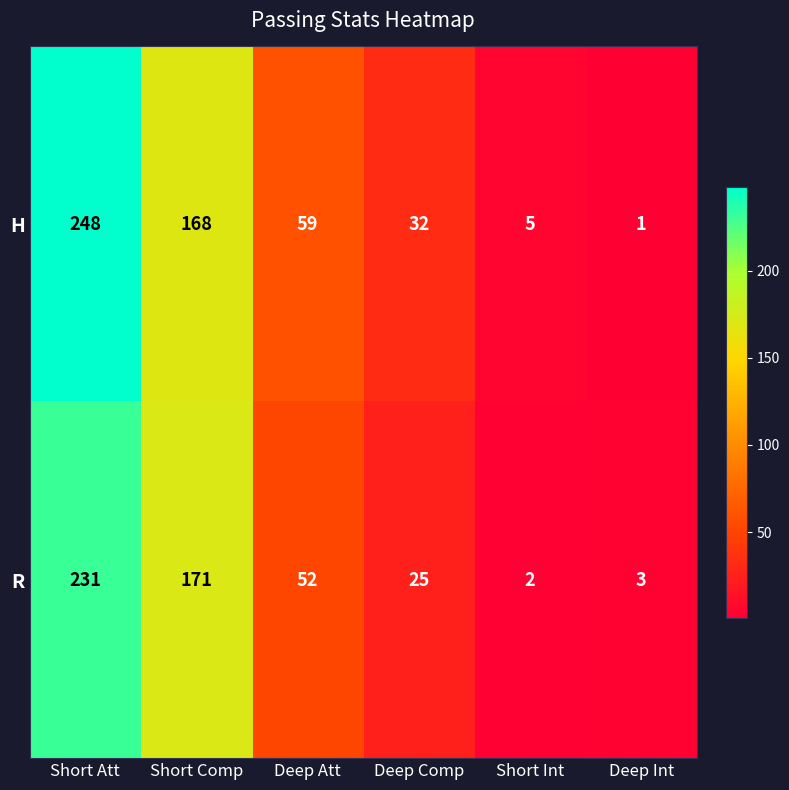

At how many categories does at least one series exceed 166?

2